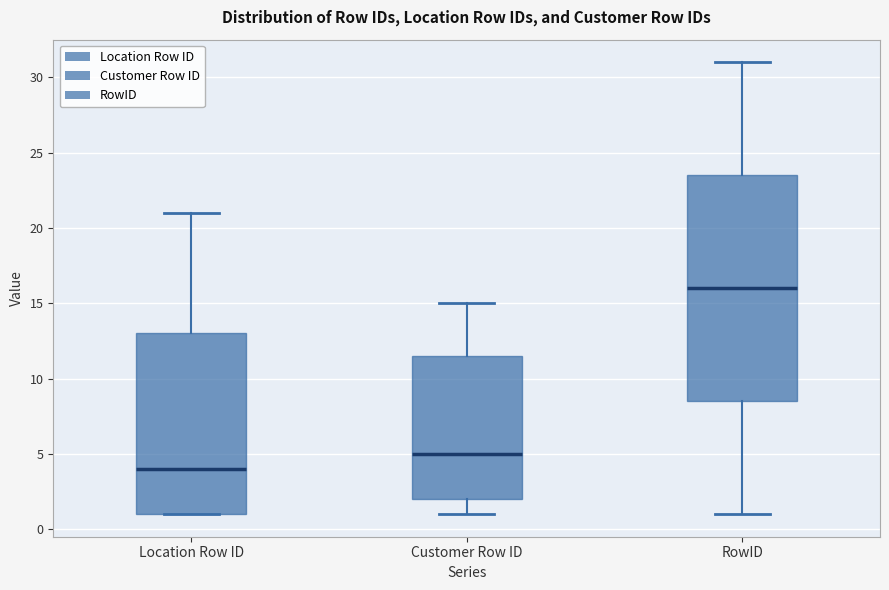

Reading left to right, transcribe this box plot: for each box, give where its median line is, the range the box spans, and where its two whiskers end, as read against the y-axis. The values are not printed on the chart, so give them approximately, as read against the axis.

Location Row ID: median 4.0, box 1.0 to 13.0, whiskers 1.0 to 21.0
Customer Row ID: median 5.0, box 2.0 to 11.5, whiskers 1.0 to 15.0
RowID: median 16.0, box 8.5 to 23.5, whiskers 1.0 to 31.0